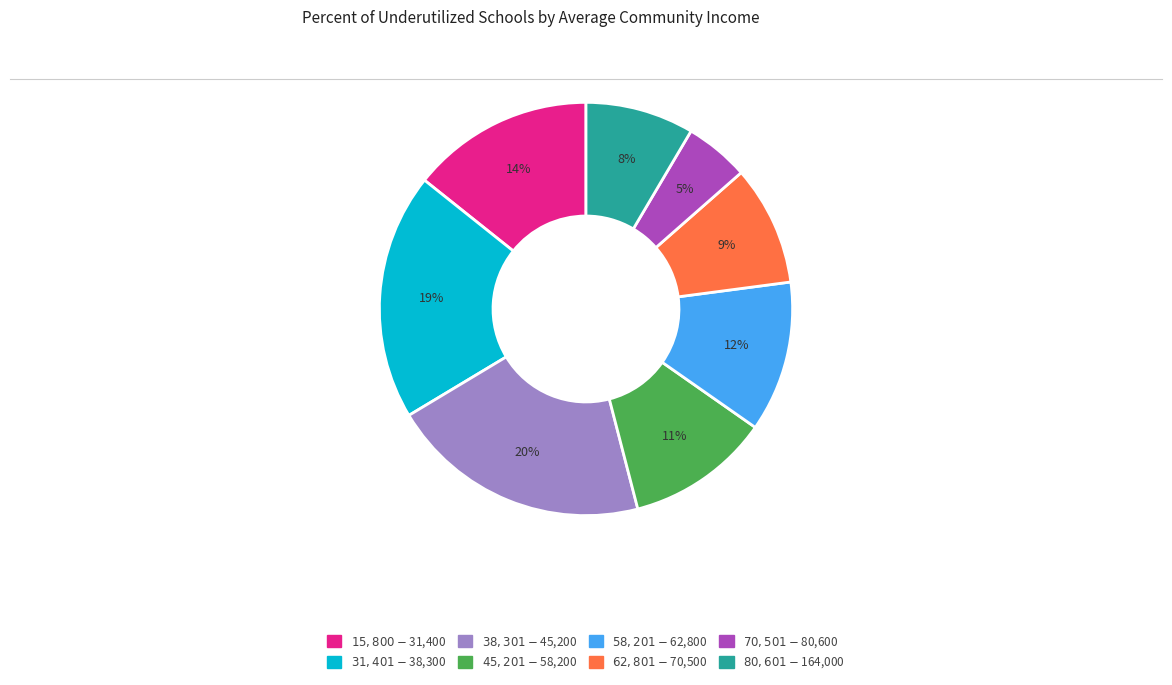

The $58,201 - $62,800 slice represents 12% of the pie. True or false?

True